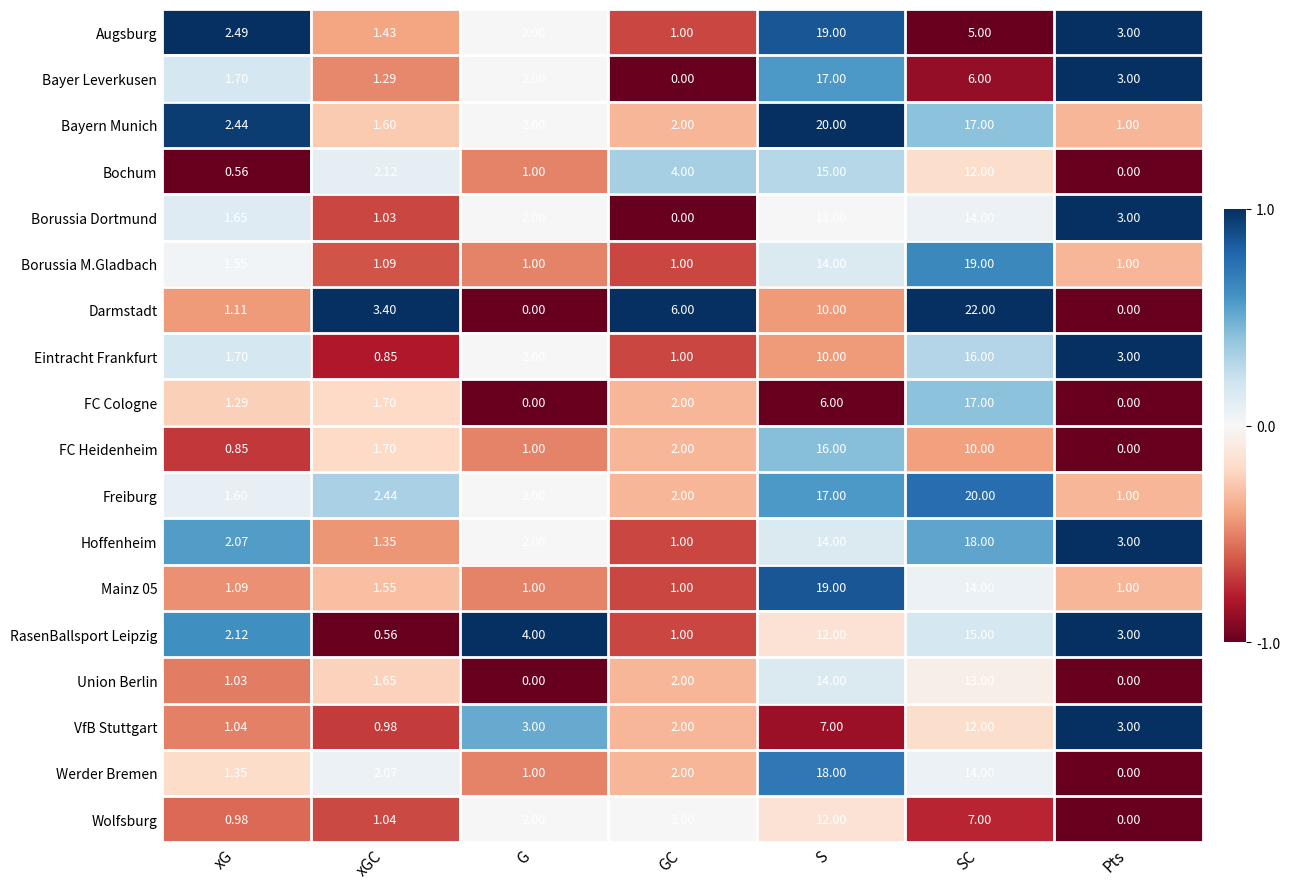

Which series has the widest spread of values?

Darmstadt